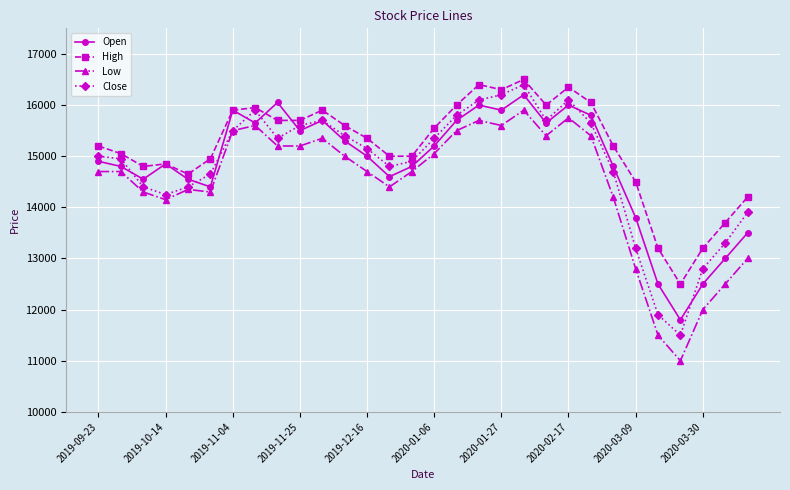

True or false: High and Low cross at least once.

False